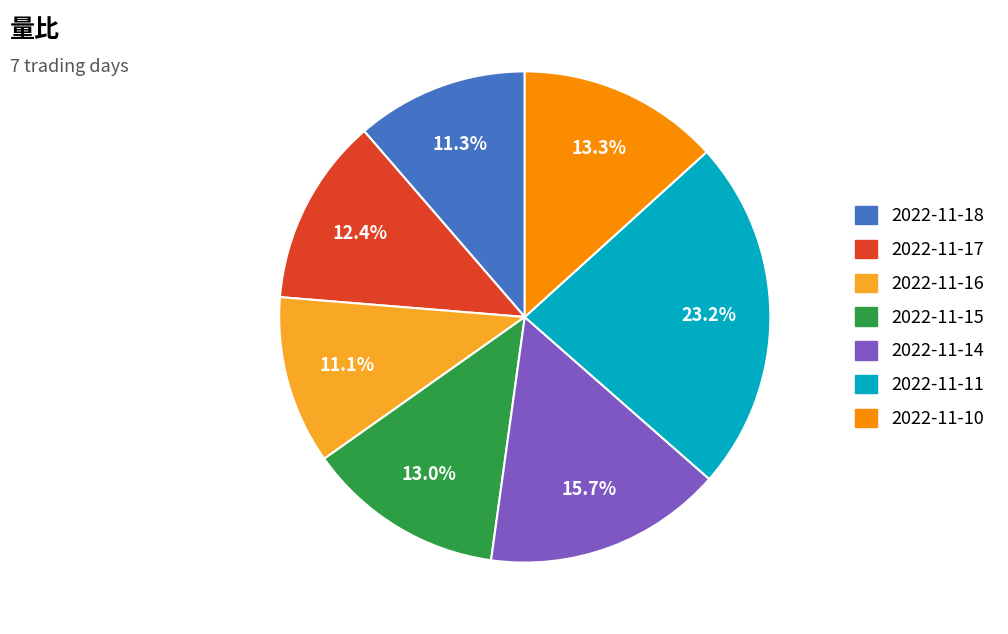

What is the largest slice in the pie chart?

2022-11-11